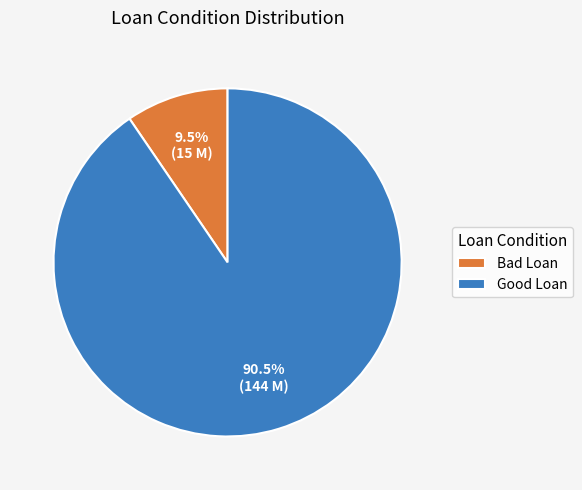

What is the total percentage of Good Loan and Bad Loan?

100.0%